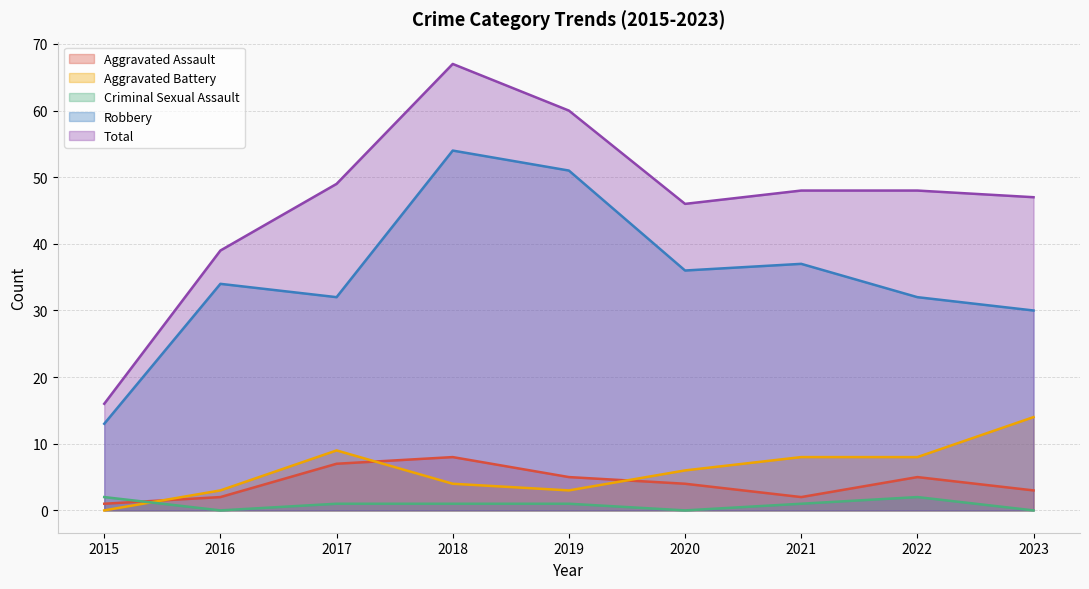

What are all the series names shown in the legend?

Aggravated Assault, Aggravated Battery, Criminal Sexual Assault, Robbery, Total